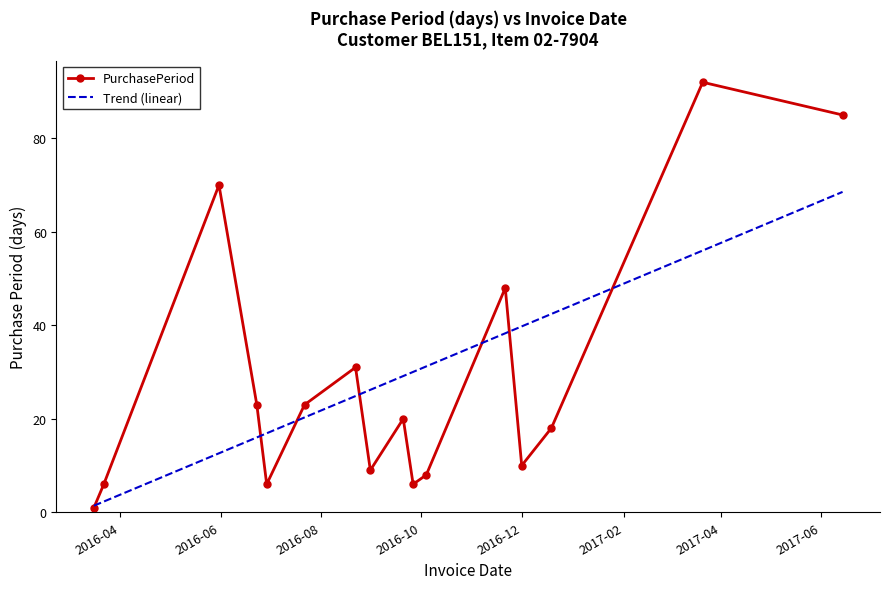

Reading left to right, list all the values displayed in this chart.

1	6	70	23	6	23	31	9	20	6	8	48	10	18	92	85